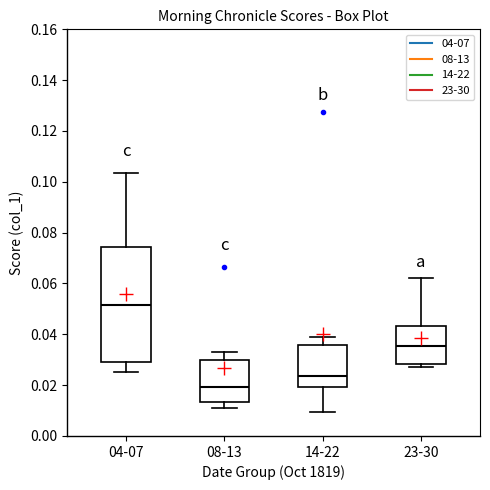

Where does the upper whisker of the box for 04-07 end on the y-axis? The values are not printed on the chart, so give them approximately, as read against the axis.

0.104